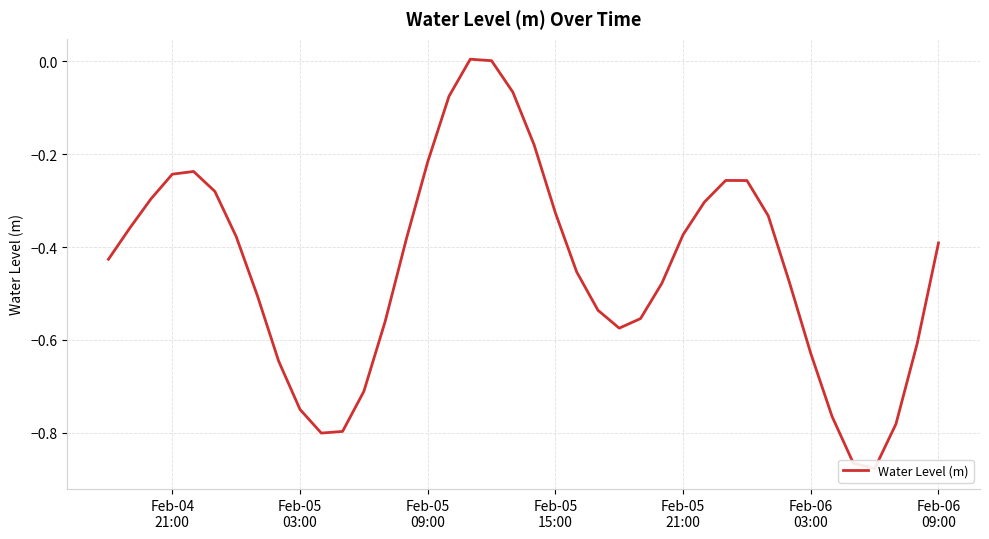

True or false: the data shows -0.7 at Feb-05 03:00.

True